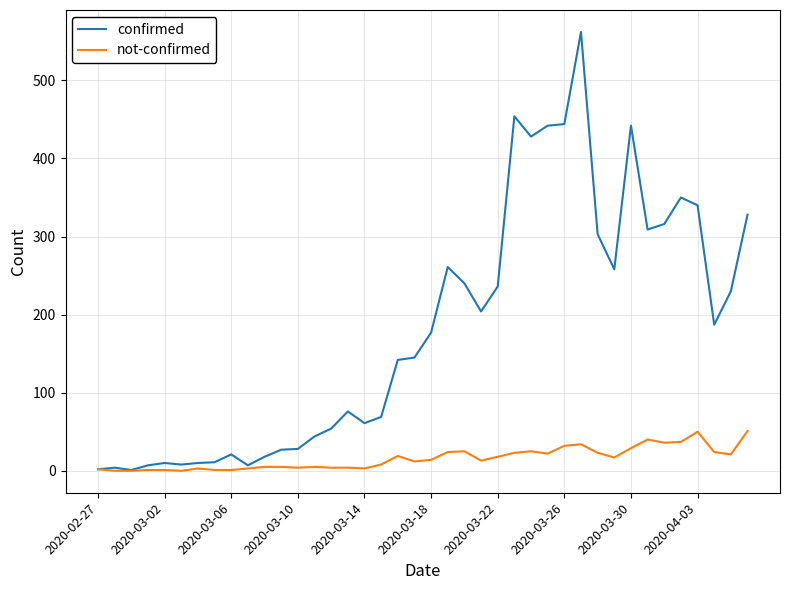

What is the highest value of the confirmed series?

562